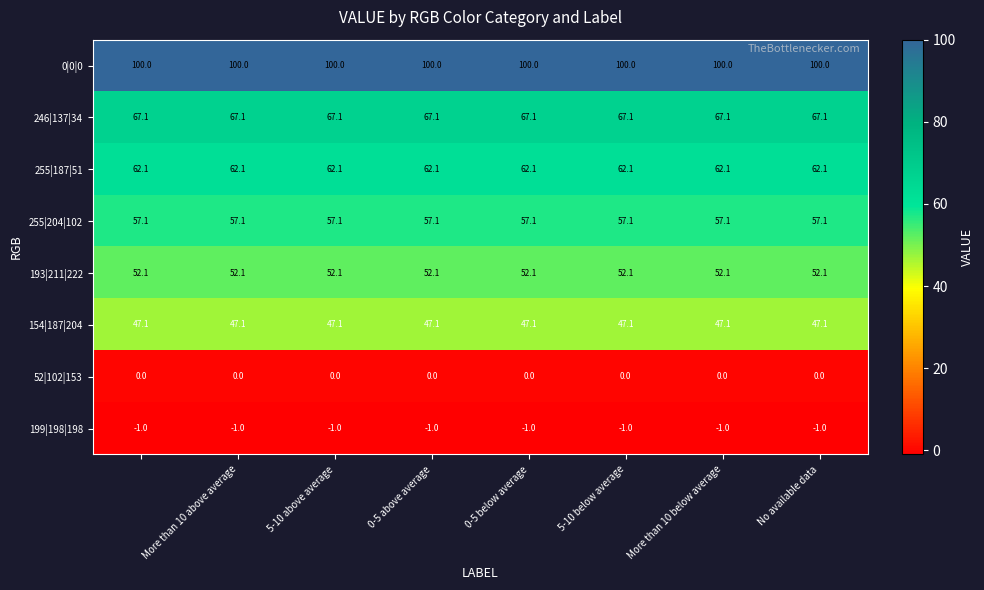

List the series in order of their peak value, highest first.

0|0|0, 246|137|34, 255|187|51, 255|204|102, 193|211|222, 154|187|204, 52|102|153, 199|198|198